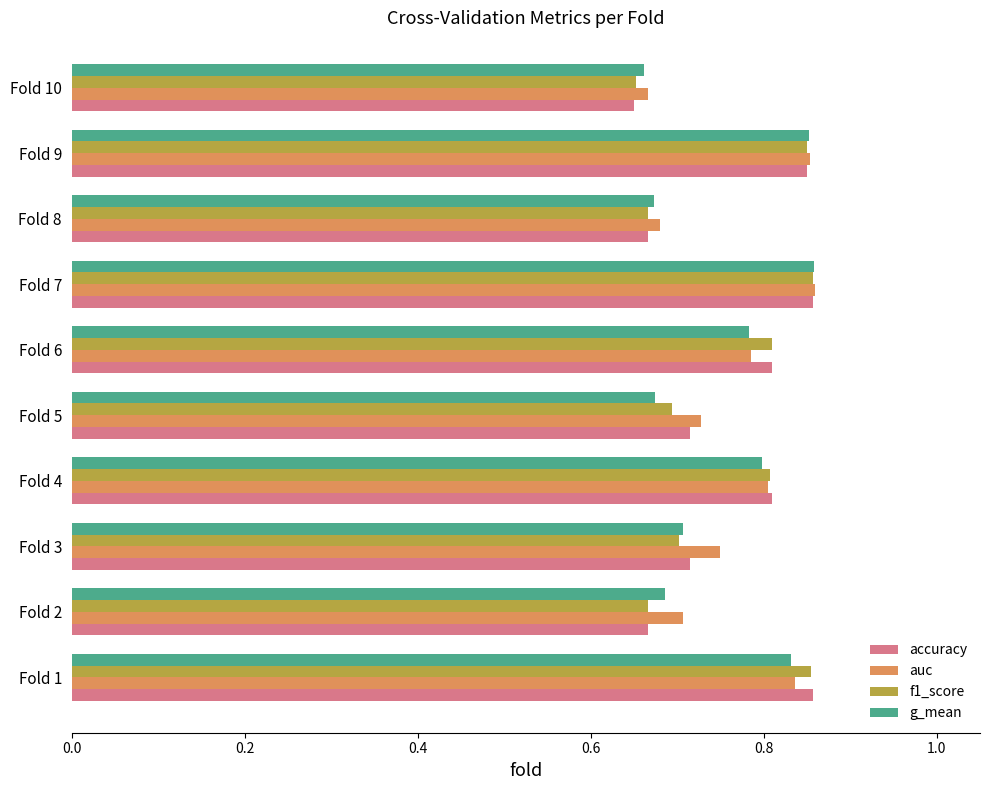

What is the sum of all g_mean values?

7.5